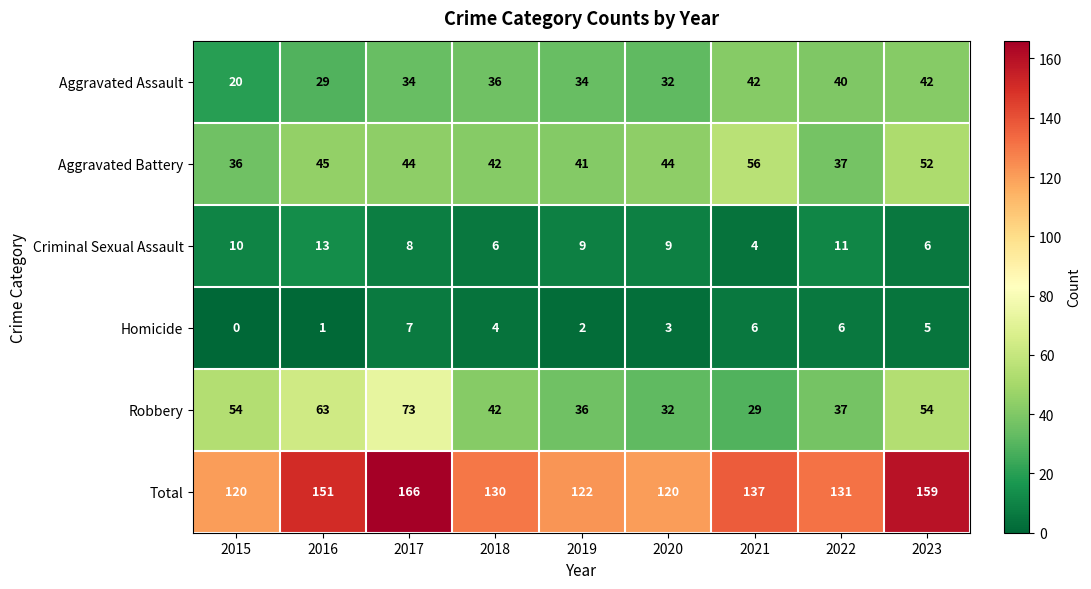

What is the total value across all series at 2022?

262